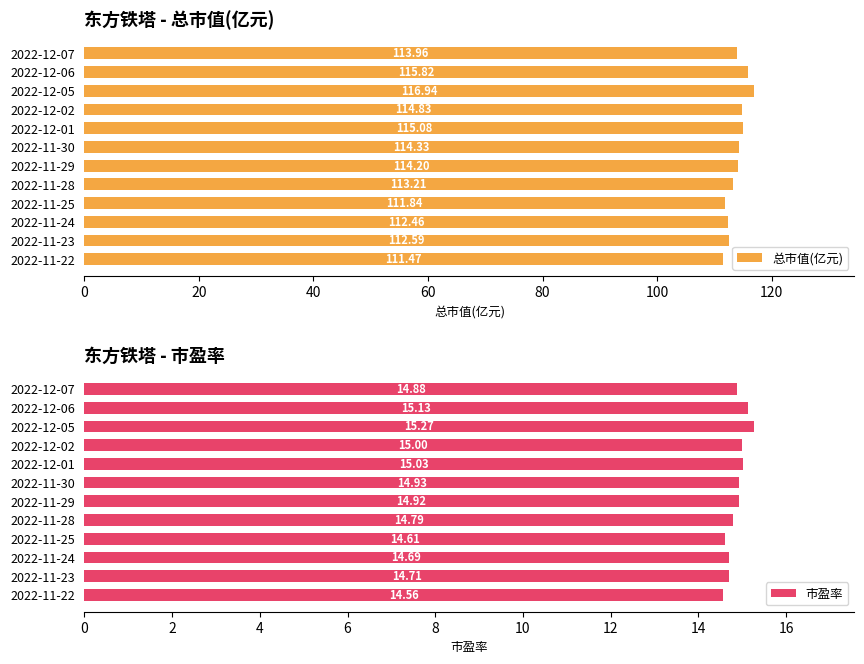

What is the difference between the maximum and minimum values in the 总市值(亿元) series?

5.5